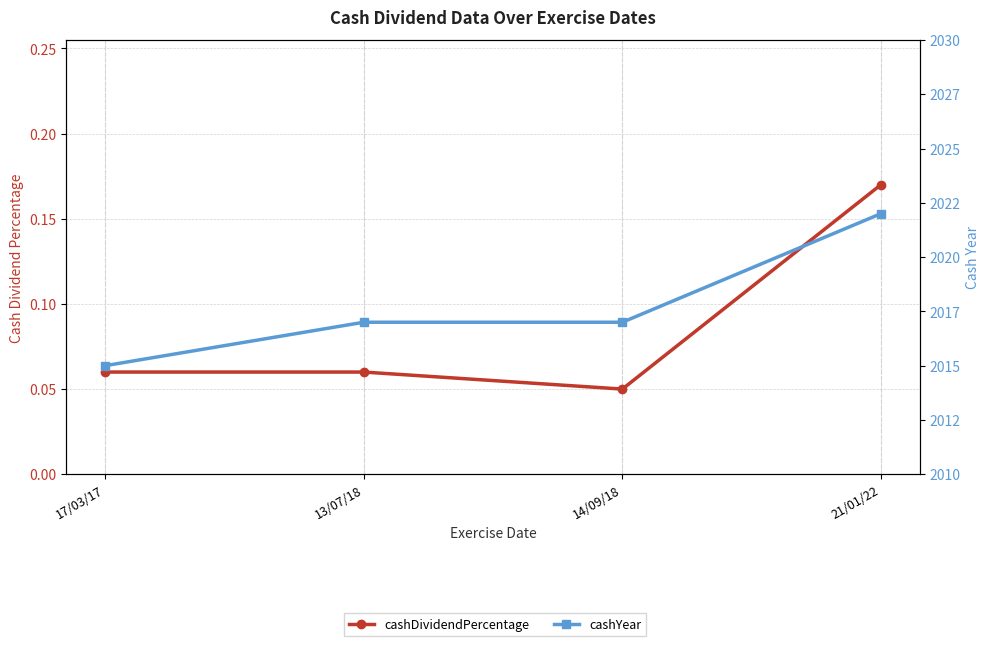

Which series changed the most between 17/03/17 and 13/07/18?

cashYear